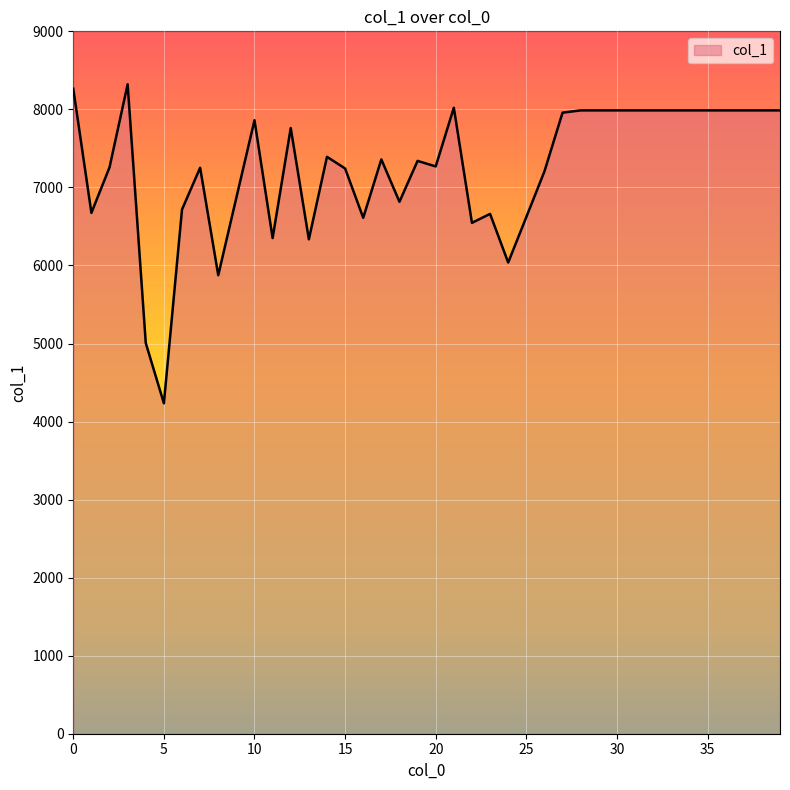

What is the minimum value shown in the chart?

4234